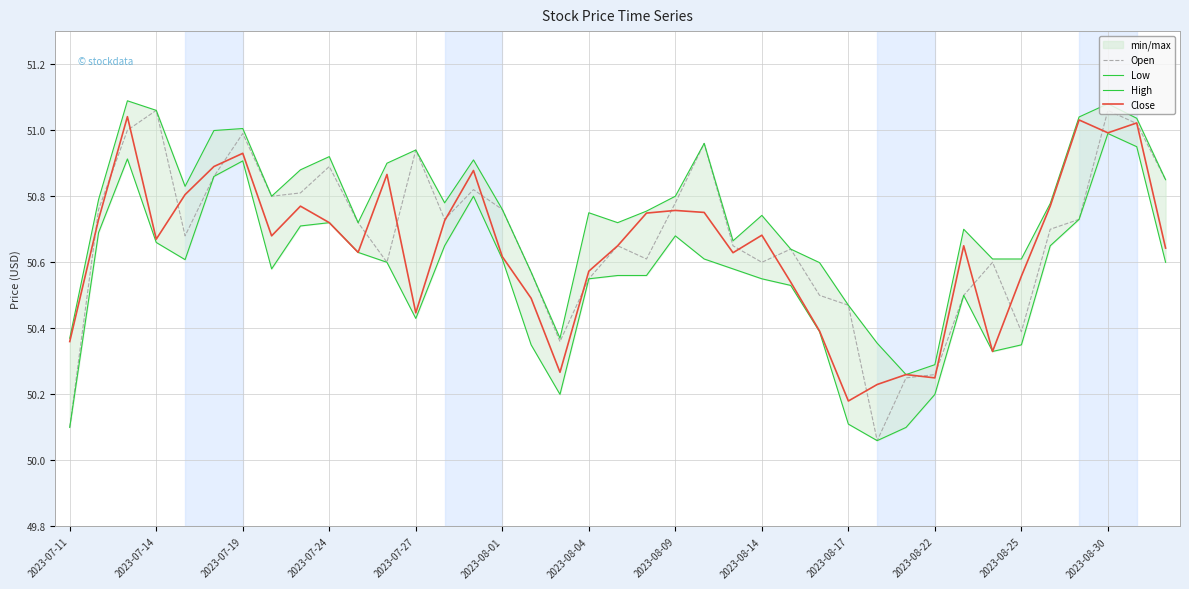

Is this an area chart (filled region under the line)?

No